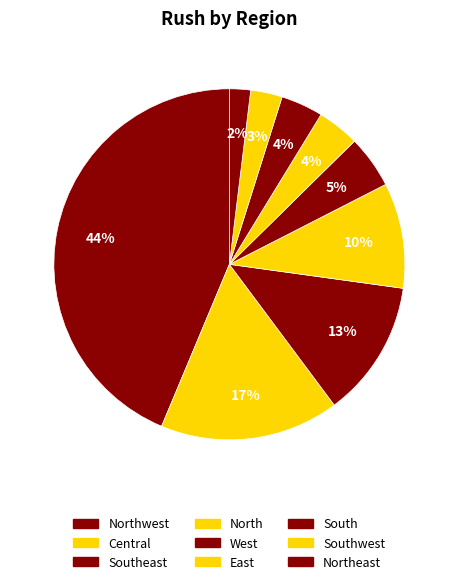

To the nearest percent, what is the average slice percentage?

11%